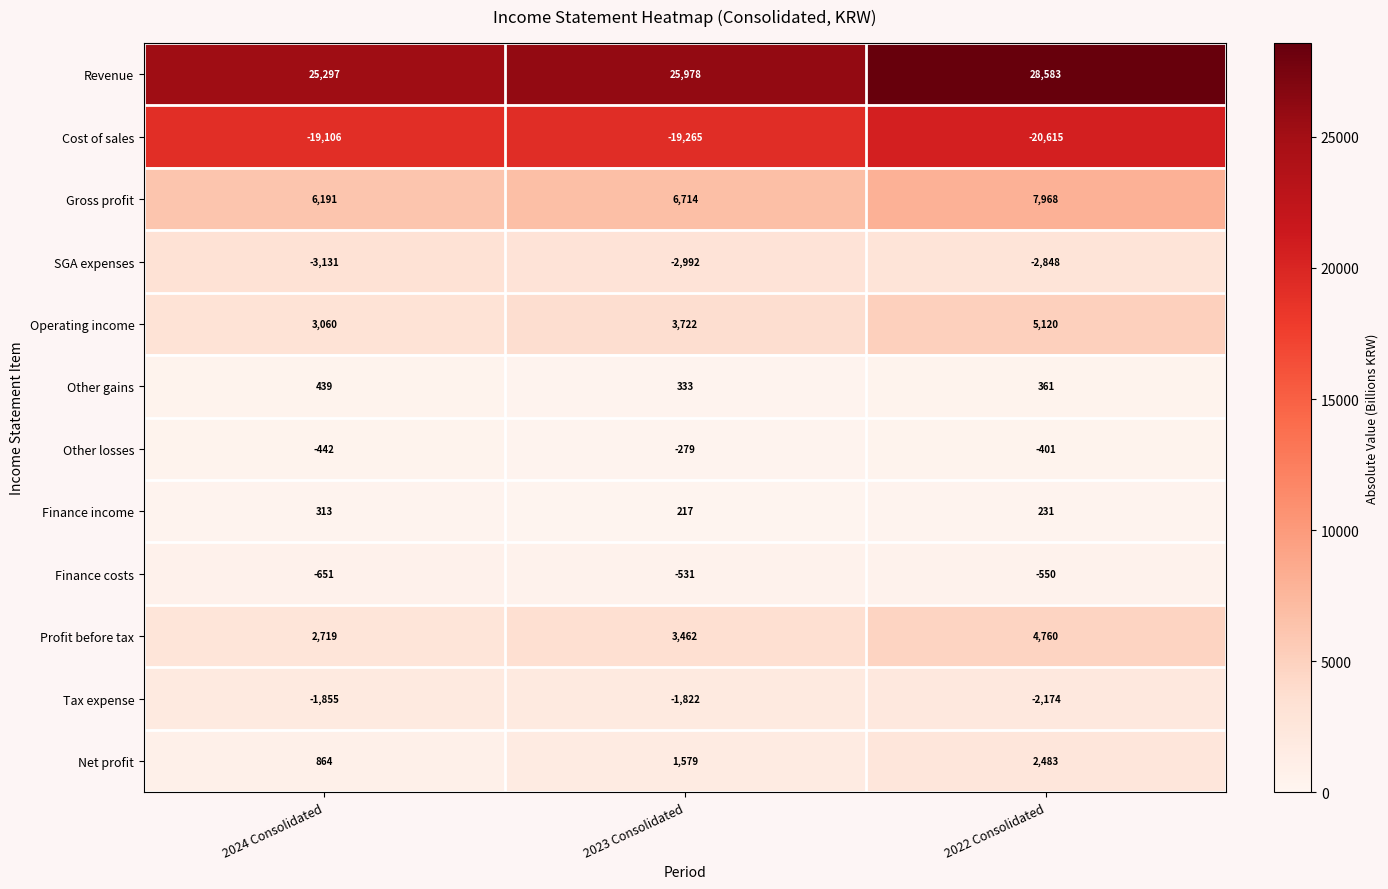

True or false: Cost of sales has a value of -20615 at 2022 Consolidated.

True